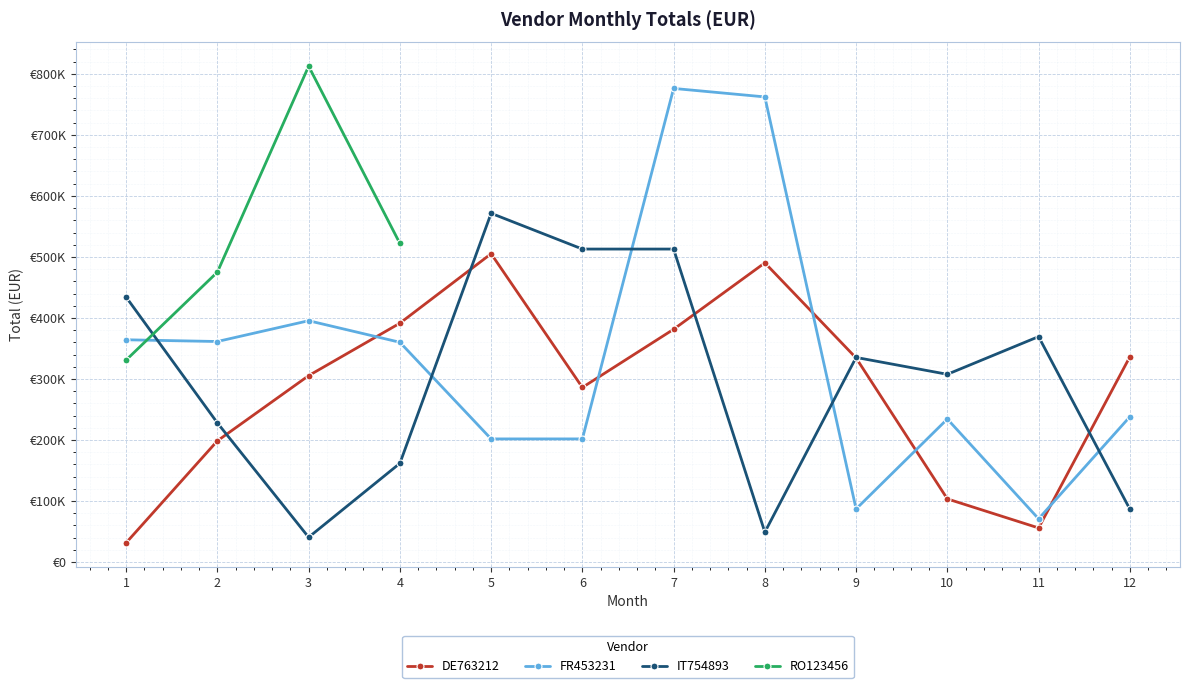

How many values in the IT754893 series are below 335245?

6